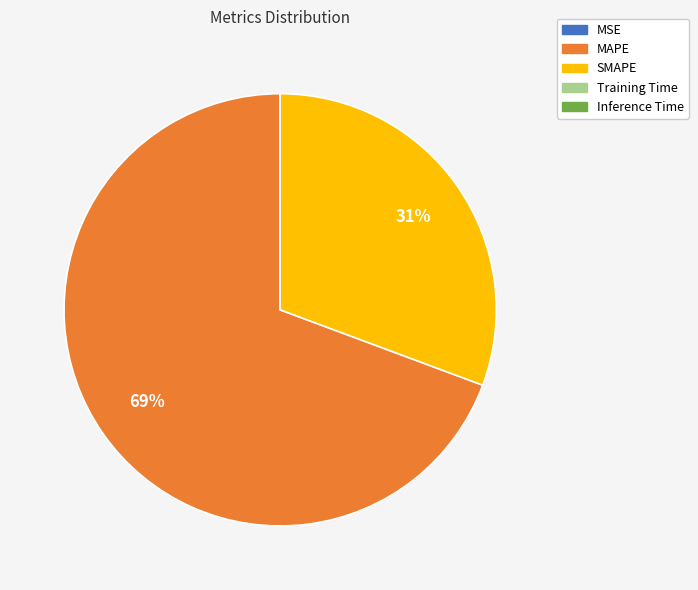

Which slice represents more than half of the pie?

MAPE